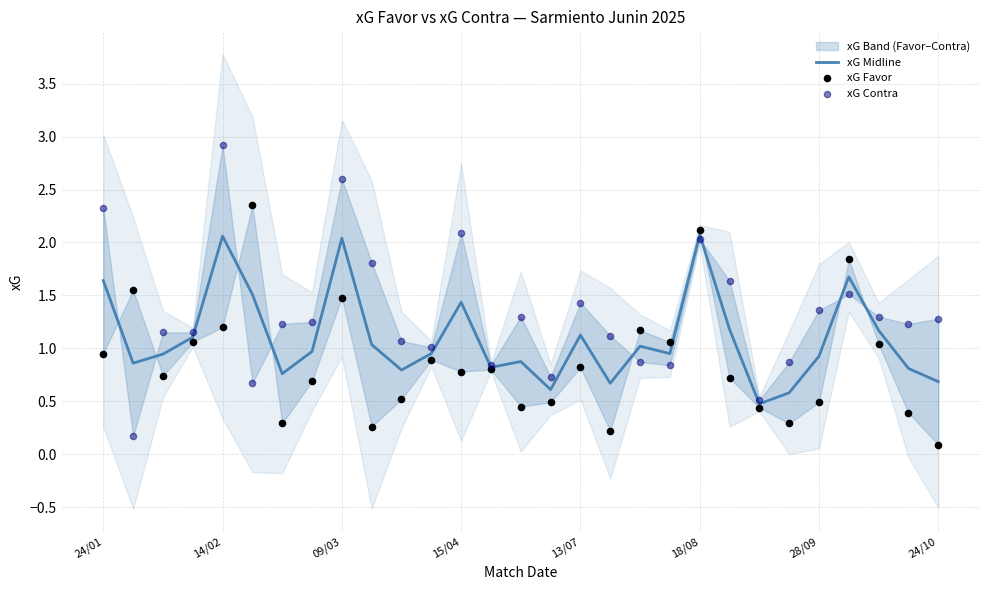

At how many categories does at least one series exceed 0?

29